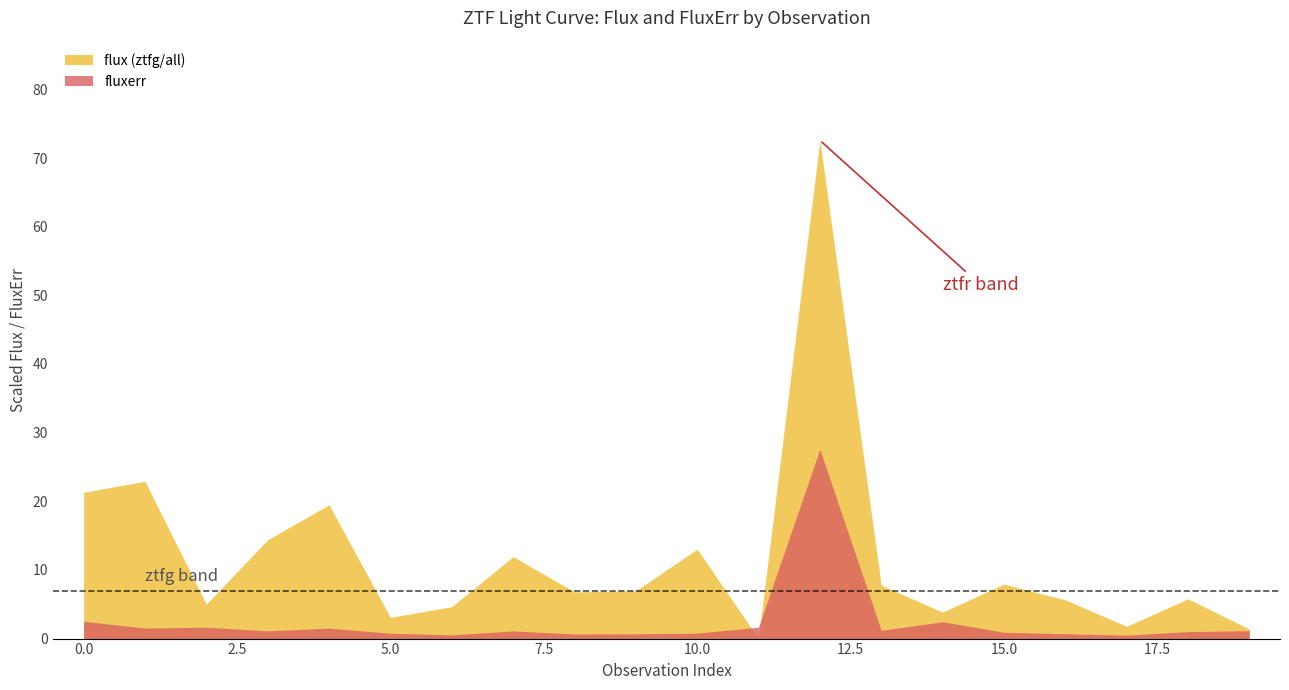

What is the maximum value shown in the chart?

72.6